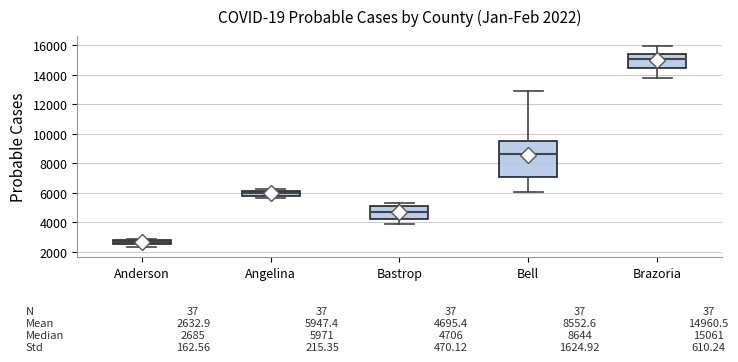

Which box is the tallest, from its lower edge to its upper edge?

Bell